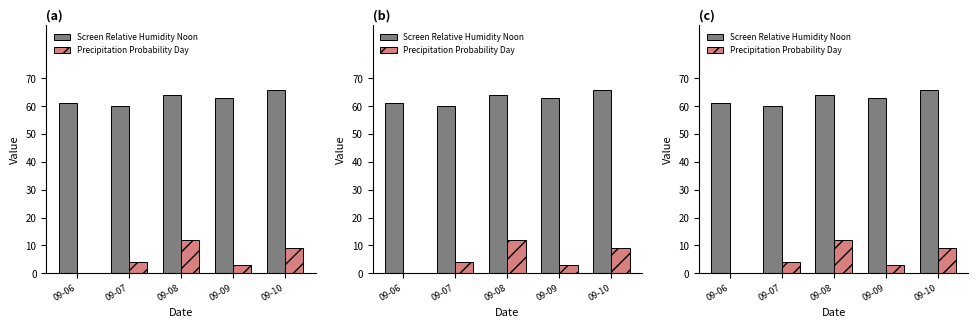

How many distinct data groups are displayed?

2